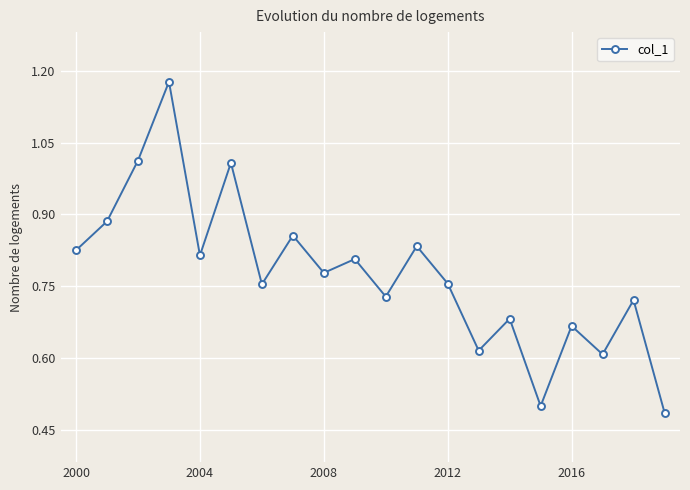

True or false: the data has more than 0 interior local peaks.

True